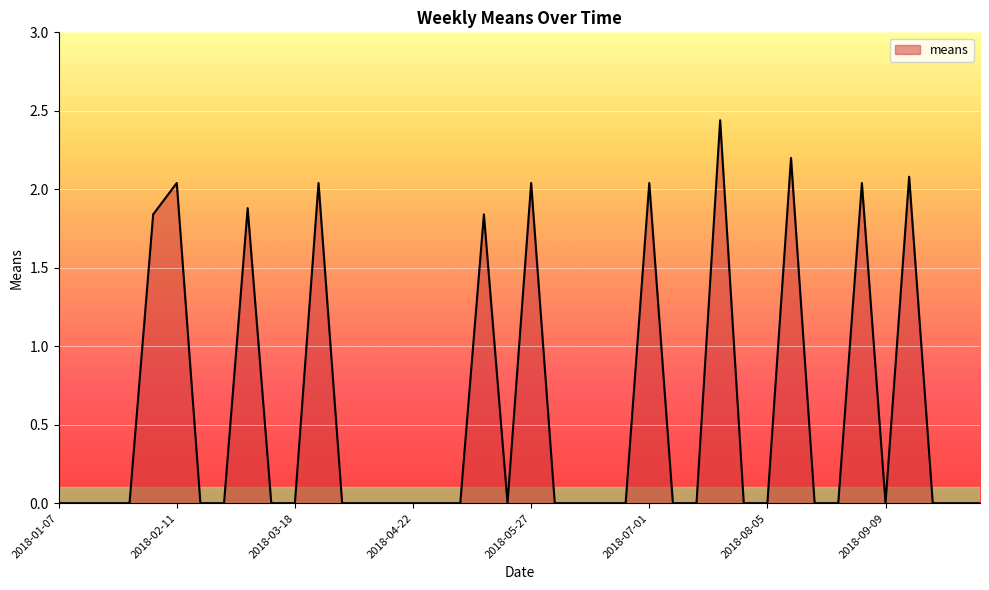

How many interior local peaks (higher than both neighbors) does the data have?

10